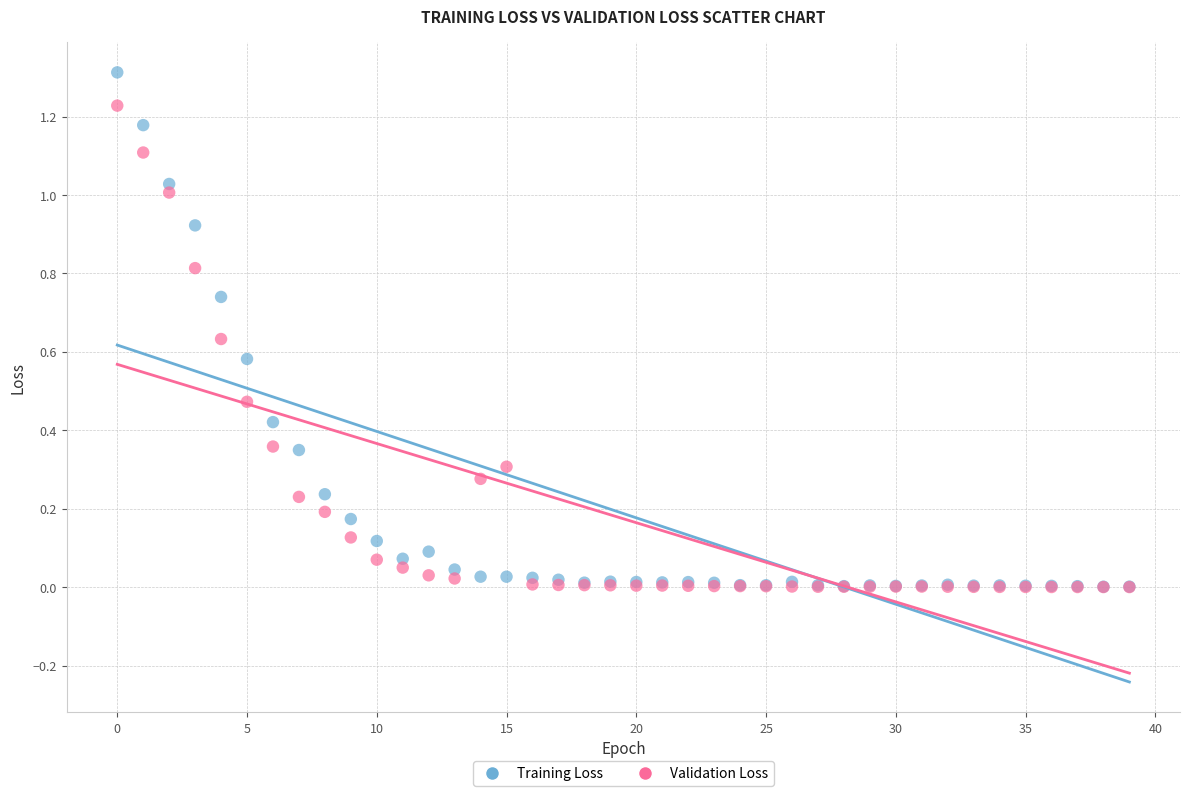

What are all the series names shown in the legend?

Training Loss, Validation Loss